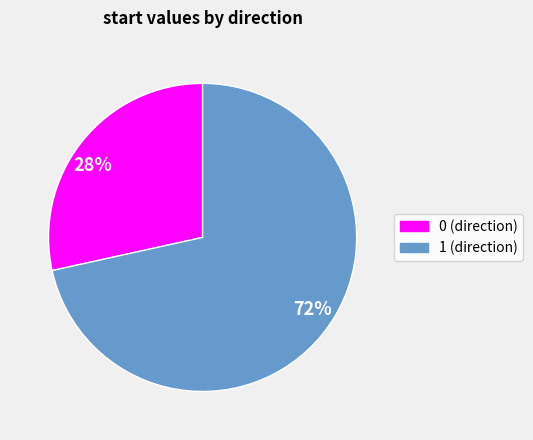

The 28% slice represents 28% of the pie. True or false?

True